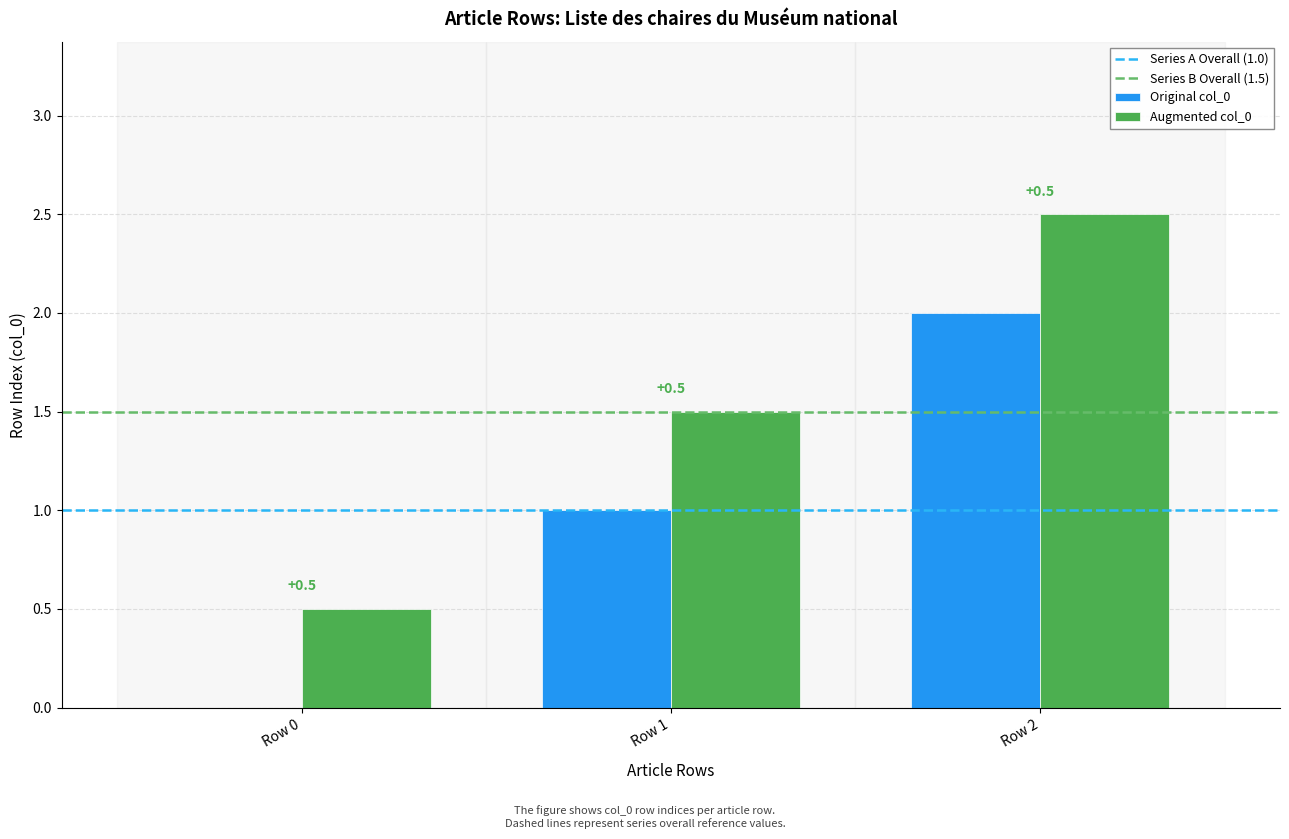

What is the greatest value displayed?

2.5